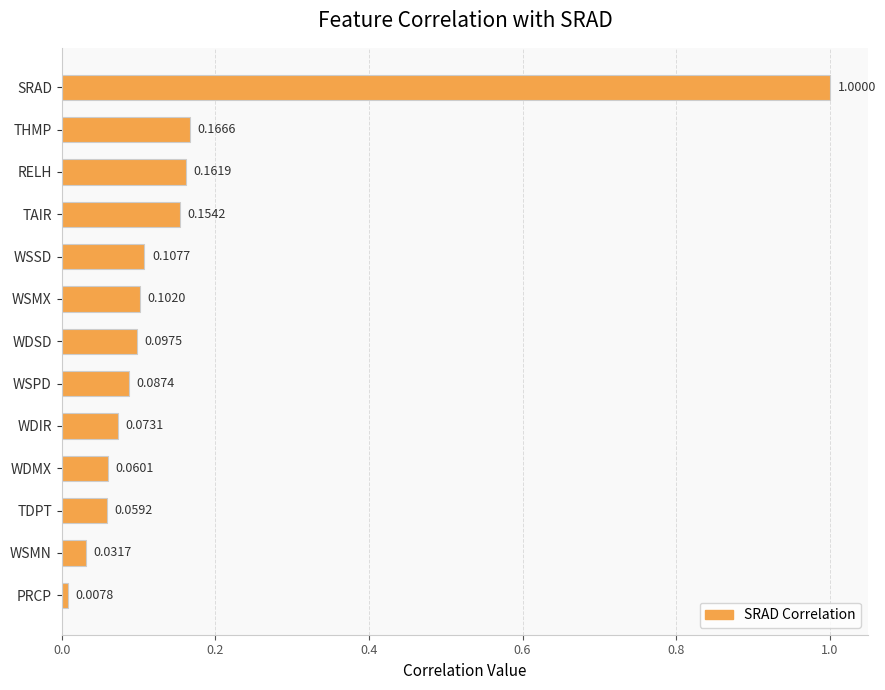

At which label is the value closest to 0?

PRCP